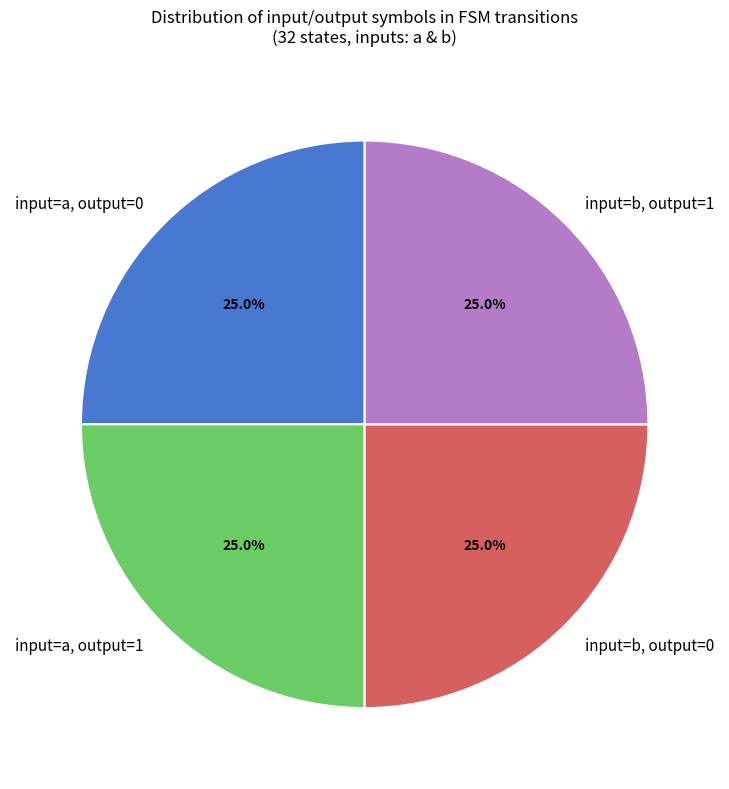

Approximately how many times larger is the value at input=a, output=1 compared to input=b, output=0?

1.0